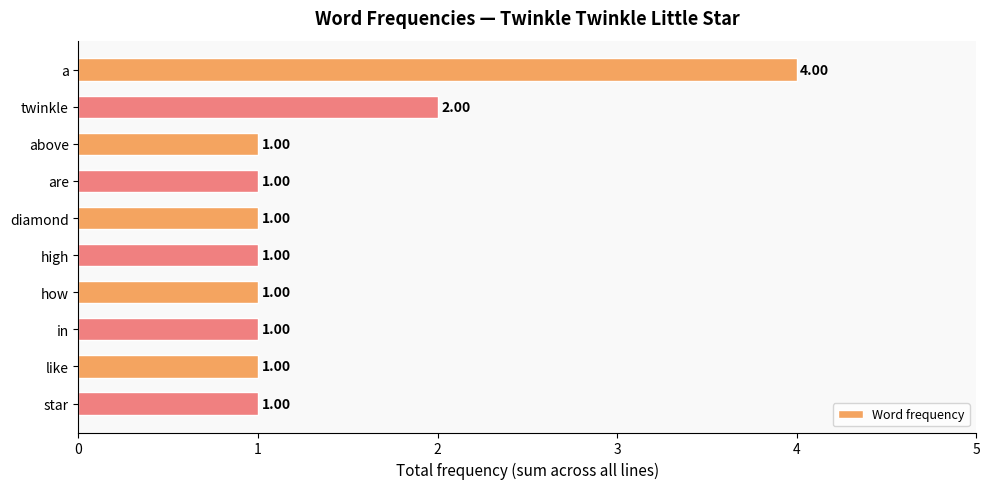

What is the label of the 6th bar from the top?

high